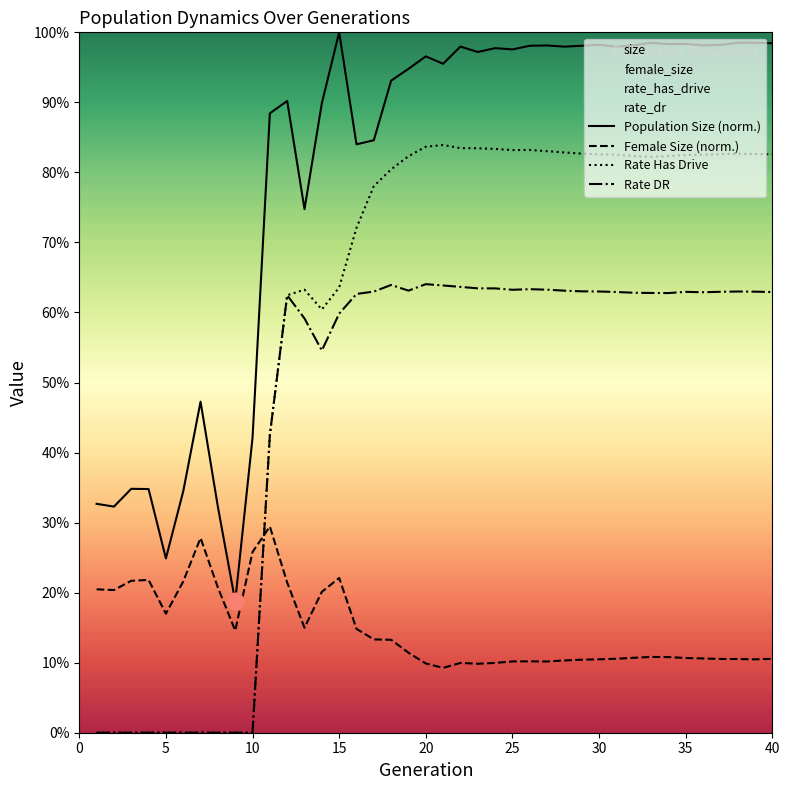

What is the sum of the rate_dr values at 22 and 32?

1.3